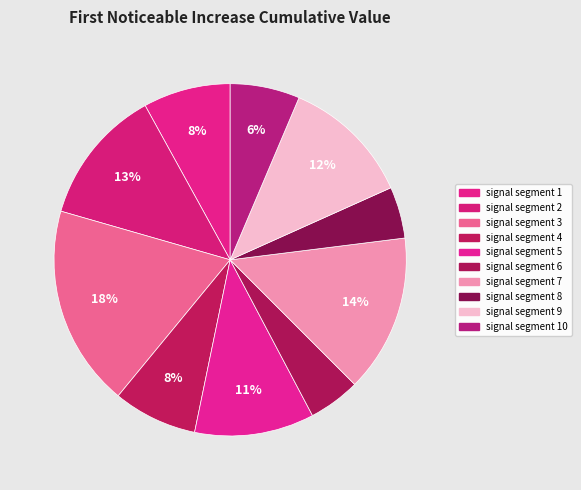

What is the total percentage of signal segment 3 and signal segment 9?

30.4%